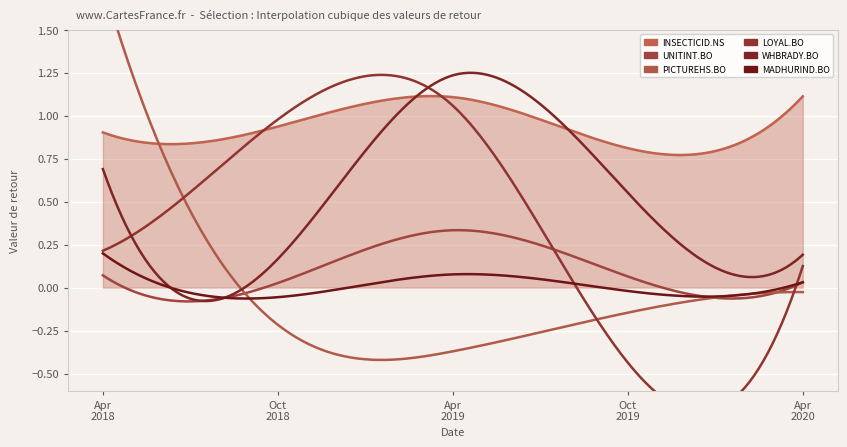

What is the minimum value shown in the chart?

-0.4